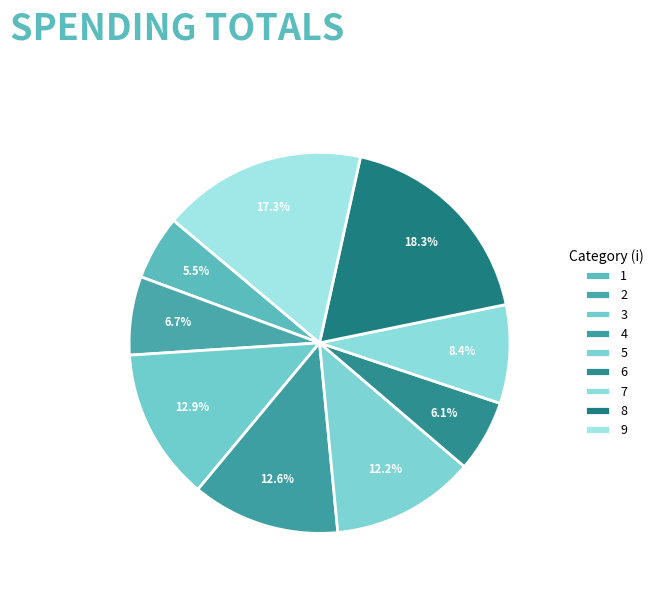

To the nearest percent, what is the combined percentage of 6 and 4?

19%